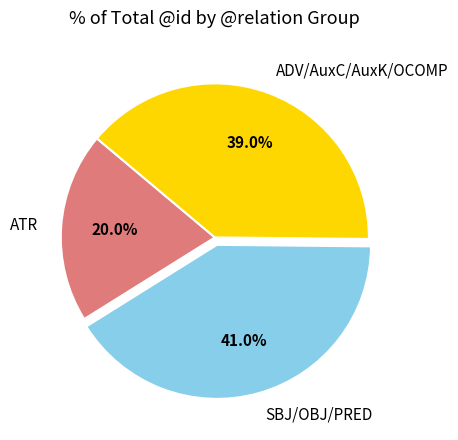

Rank the categories by value from lowest to highest.

ATR, ADV/AuxC/AuxK/OCOMP, SBJ/OBJ/PRED